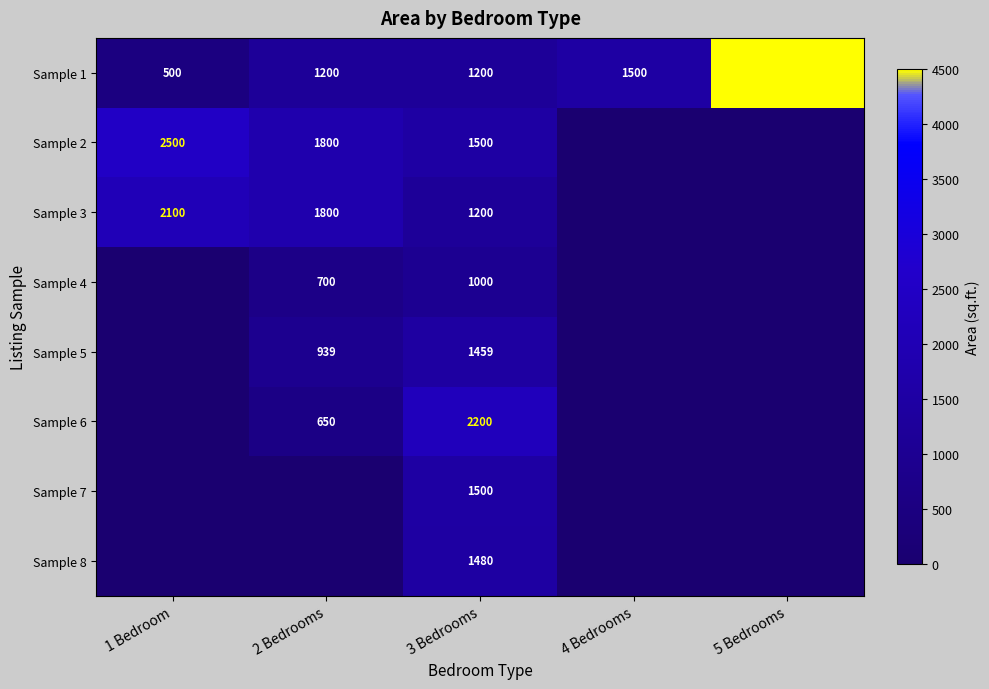

What is the difference between the maximum and minimum values in the Sample 1 series?

4000